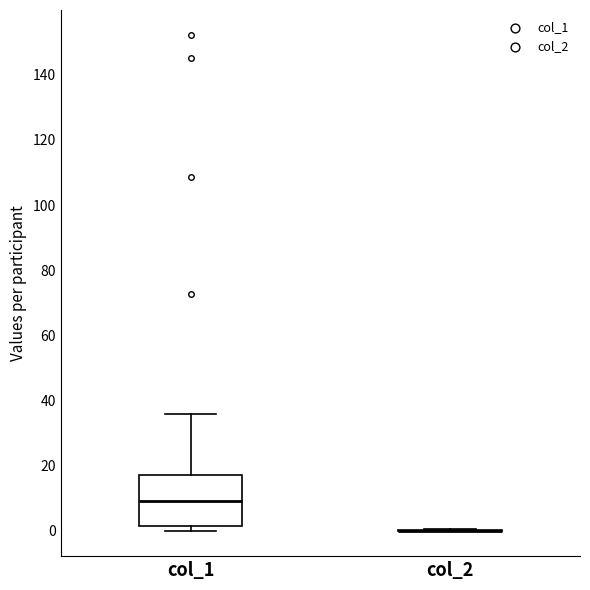

Reading left to right, read every box against the y-axis: the position of its median line, the range the box covers, and the ends of its whiskers. The values are not printed on the chart, so give them approximately, as read against the axis.

col_1: median 8, box 2 to 18, whiskers 0 to 36
col_2: box collapsed to a line at 0, whiskers 0 to 0